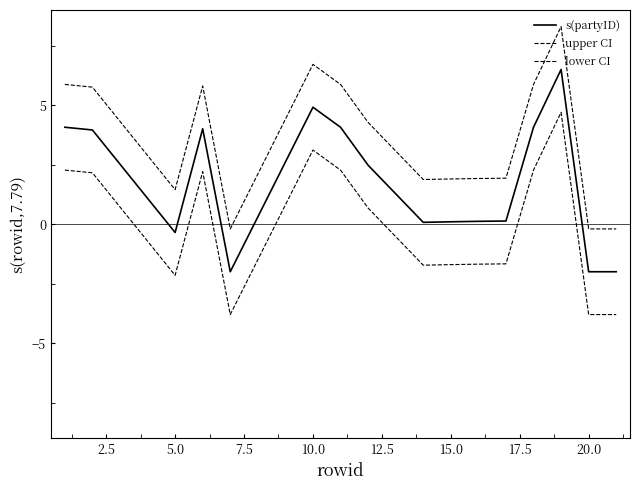

How many lines are shown in the chart?

3